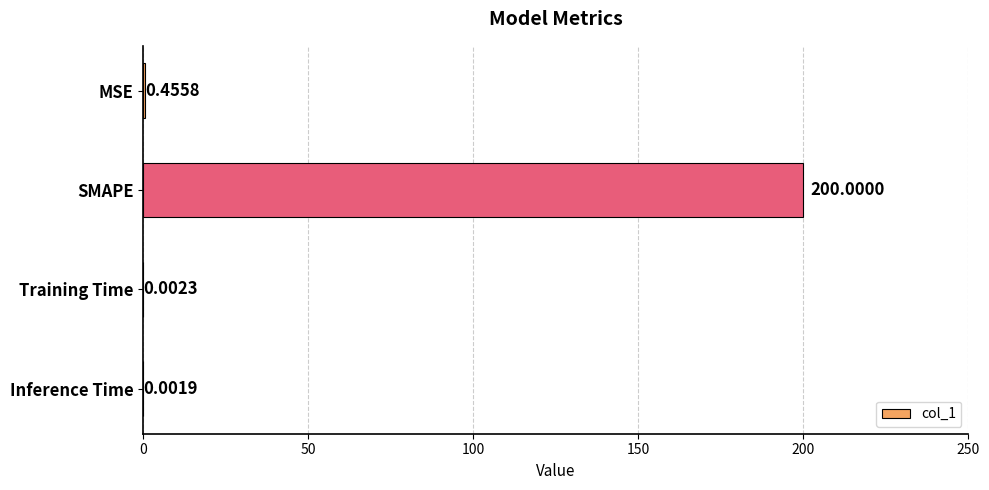

Where is the data nearest to the value 100?

MSE